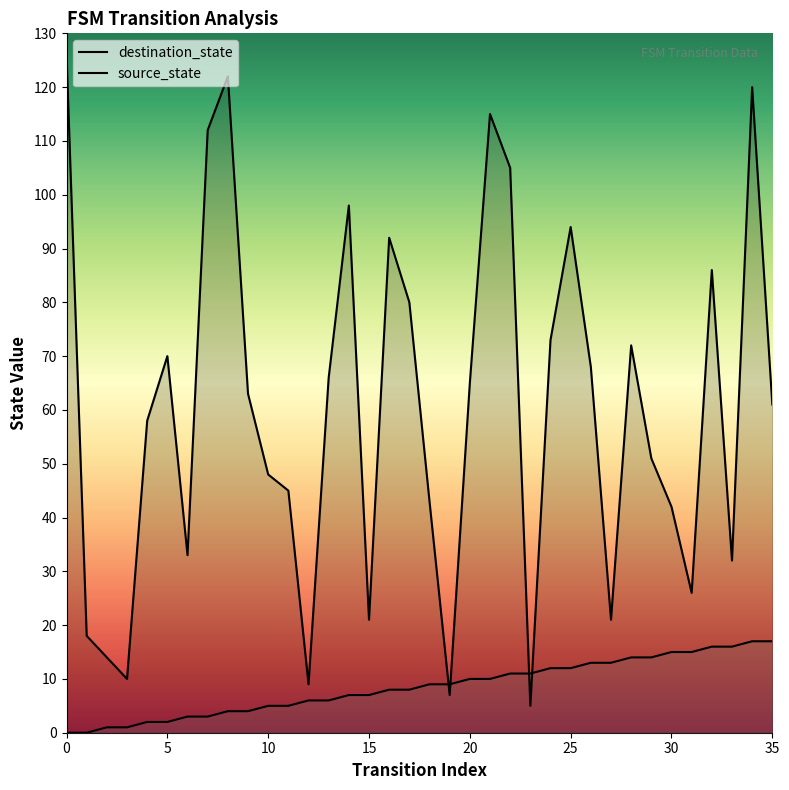

How many values in the destination_state series exceed 63?

17